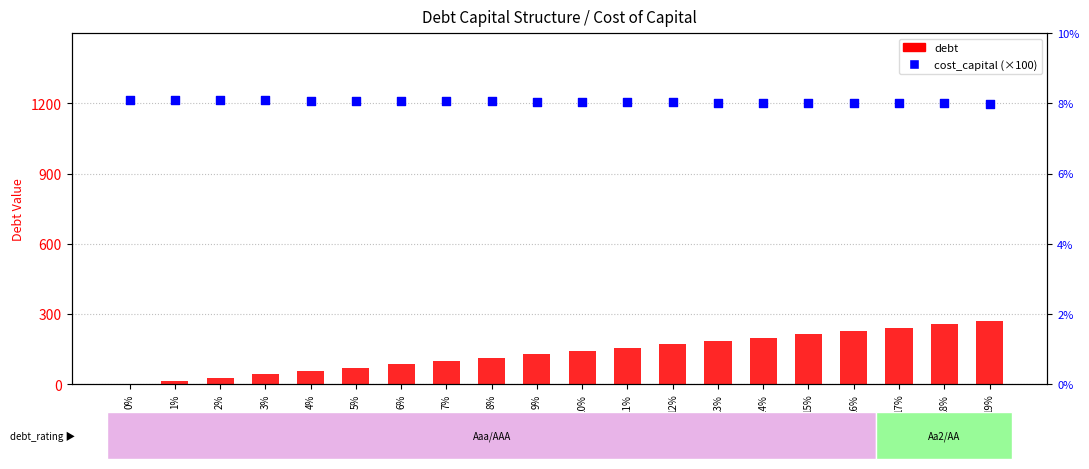

What is the total value across all series at 11%?

163.9